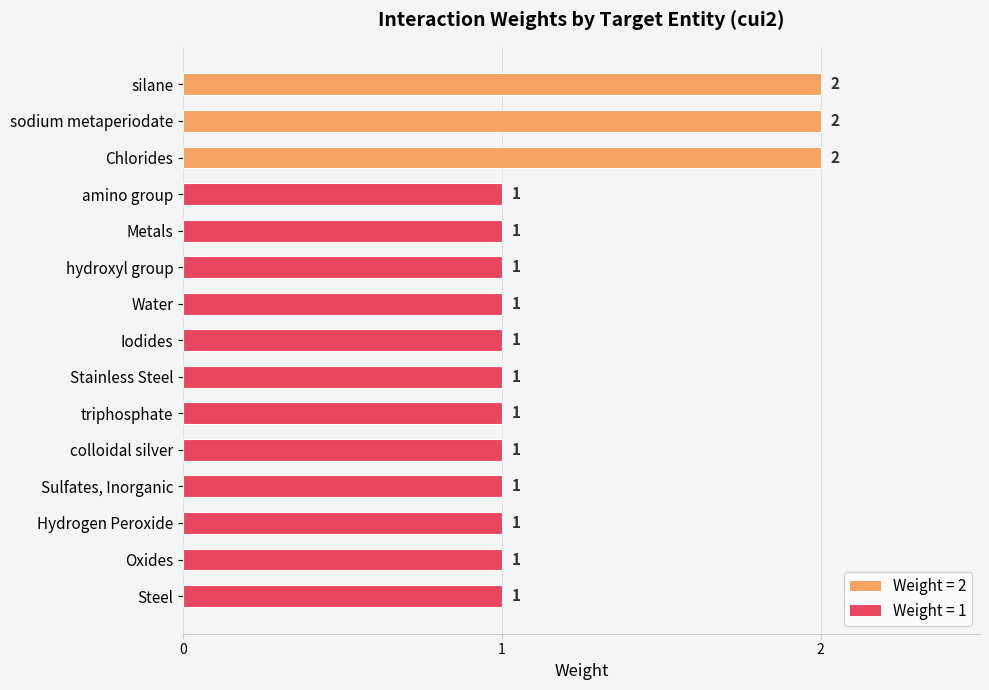

What is the ratio of the value at Stainless Steel to the value at Metals?

1.0